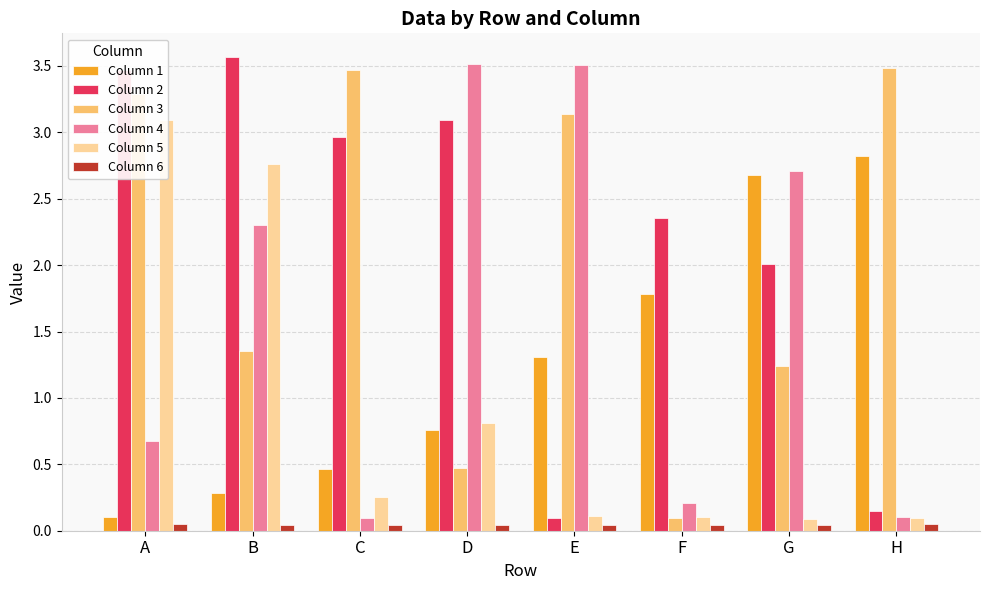

Reading left to right, what are all the values shown in this chart?

Column 1: A=0.1	B=0.3	C=0.5	D=0.8	E=1.3	F=1.8	G=2.7	H=2.8
Column 2: A=3.5	B=3.6	C=3.0	D=3.1	E=0.1	F=2.4	G=2.0	H=0.1
Column 3: A=3.3	B=1.4	C=3.5	D=0.5	E=3.1	F=0.1	G=1.2	H=3.5
Column 4: A=0.7	B=2.3	C=0.1	D=3.5	E=3.5	F=0.2	G=2.7	H=0.1
Column 5: A=3.1	B=2.8	C=0.3	D=0.8	E=0.1	F=0.1	G=0.1	H=0.1
Column 6: A=0.0	B=0.0	C=0.0	D=0.0	E=0.0	F=0.0	G=0.0	H=0.0